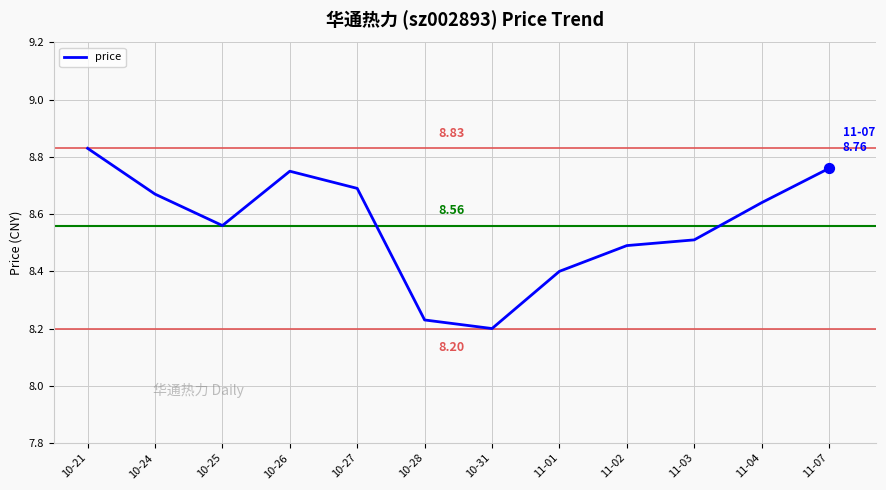

What is the ratio of the value at 11-02 to the value at 10-31?

1.0